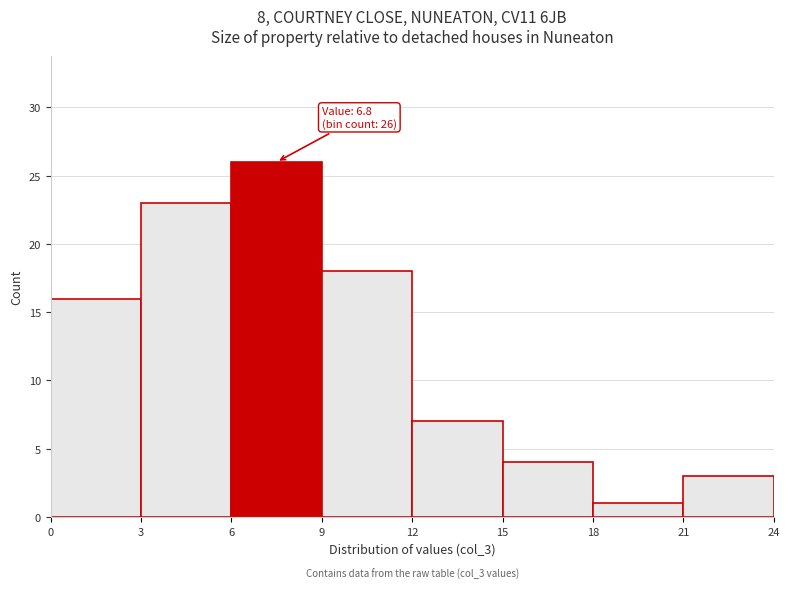

Which range on the x-axis has the tallest bar?

6 to 9